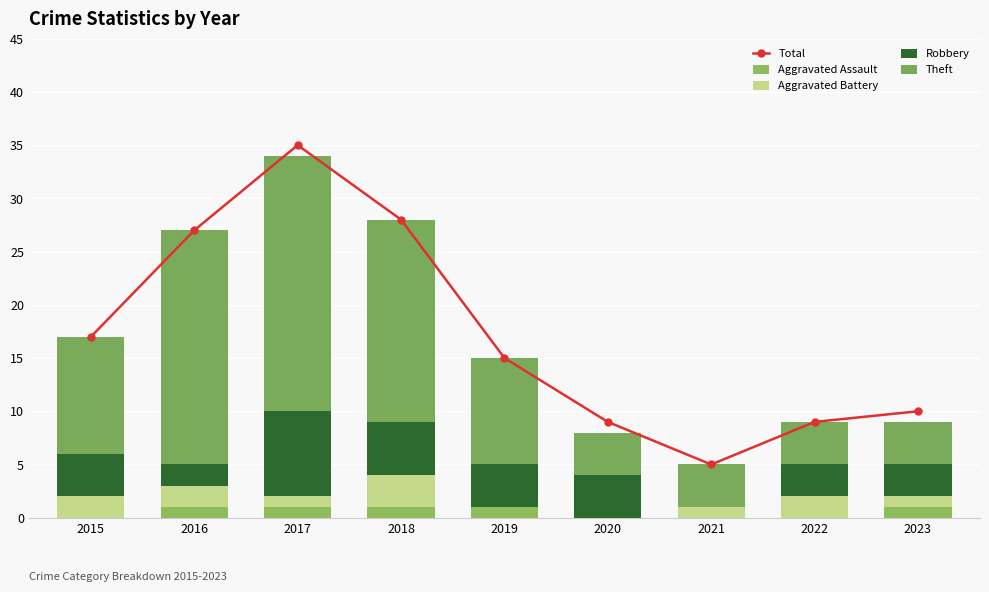

Reading right to left, extract all data points from this chart.

Total: 2023=10	2022=9	2021=5	2020=9	2019=15	2018=28	2017=35	2016=27	2015=17
Aggravated Assault: 2023=1	2022=0	2021=0	2020=0	2019=1	2018=1	2017=1	2016=1	2015=0
Aggravated Battery: 2023=1	2022=2	2021=1	2020=0	2019=0	2018=3	2017=1	2016=2	2015=2
Robbery: 2023=3	2022=3	2021=0	2020=4	2019=4	2018=5	2017=8	2016=2	2015=4
Theft: 2023=4	2022=4	2021=4	2020=4	2019=10	2018=19	2017=24	2016=22	2015=11